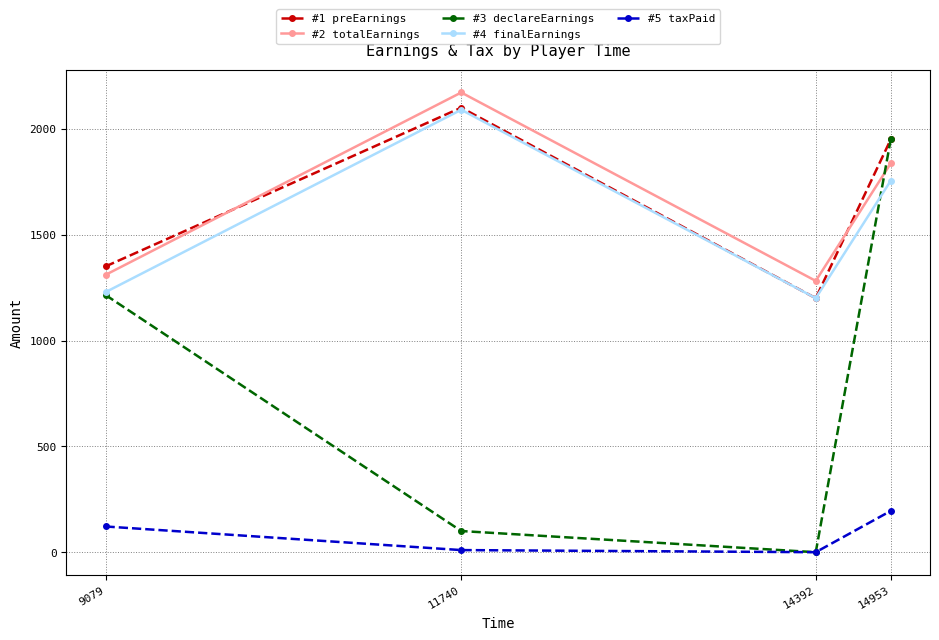

After their last crossing, which series has the higher values: #3 declareEarnings or #2 totalEarnings?

#3 declareEarnings